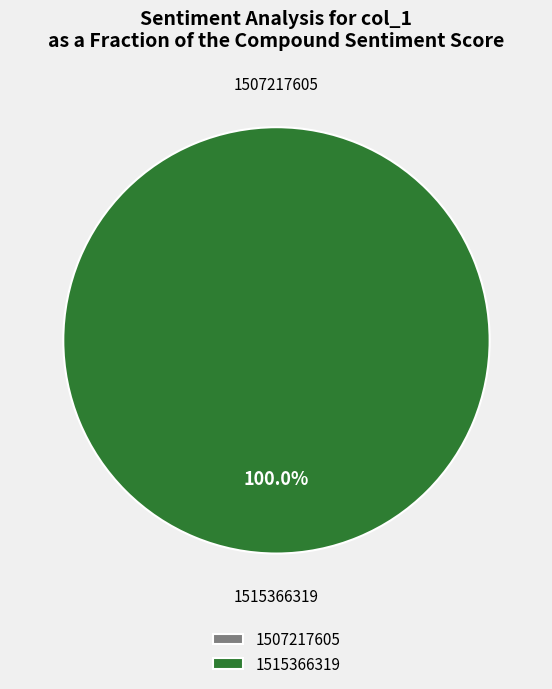

To the nearest percent, what is the difference between the 1507217605 and 1515366319 slice percentages?

100%